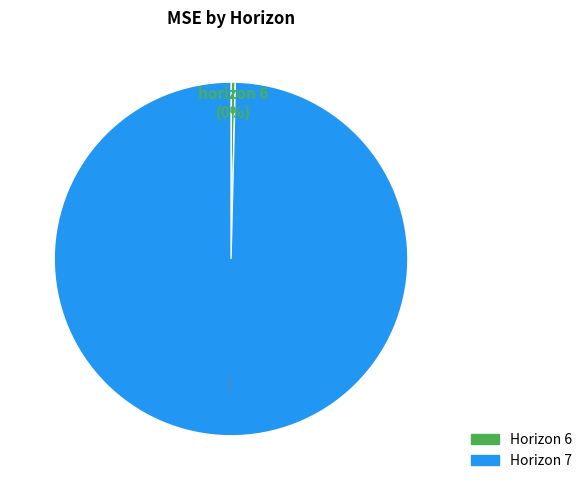

To the nearest percent, what is the average slice percentage?

50%